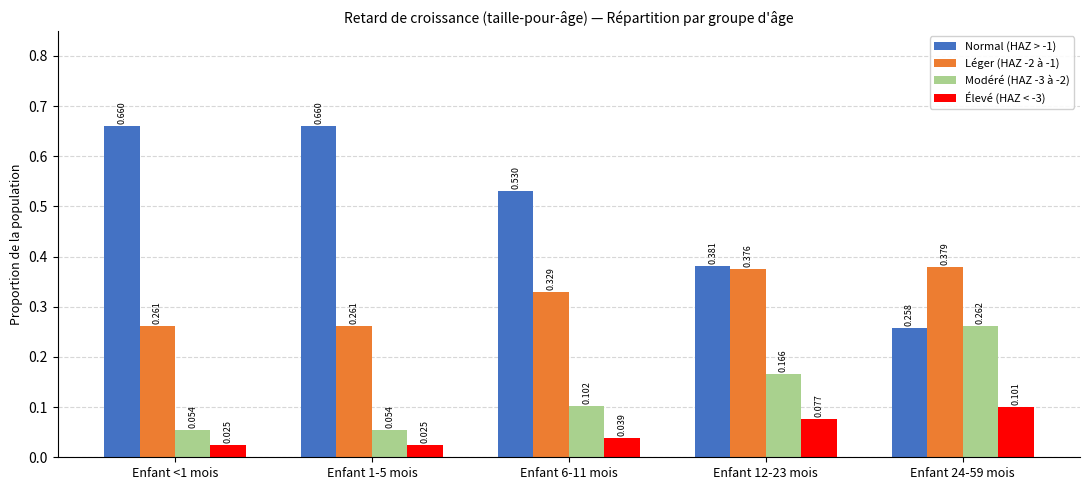

Is the value of Léger (HAZ -2 à -1) at Enfant <1 mois greater than the value of Élevé (HAZ < -3) at Enfant 12-23 mois?

Yes